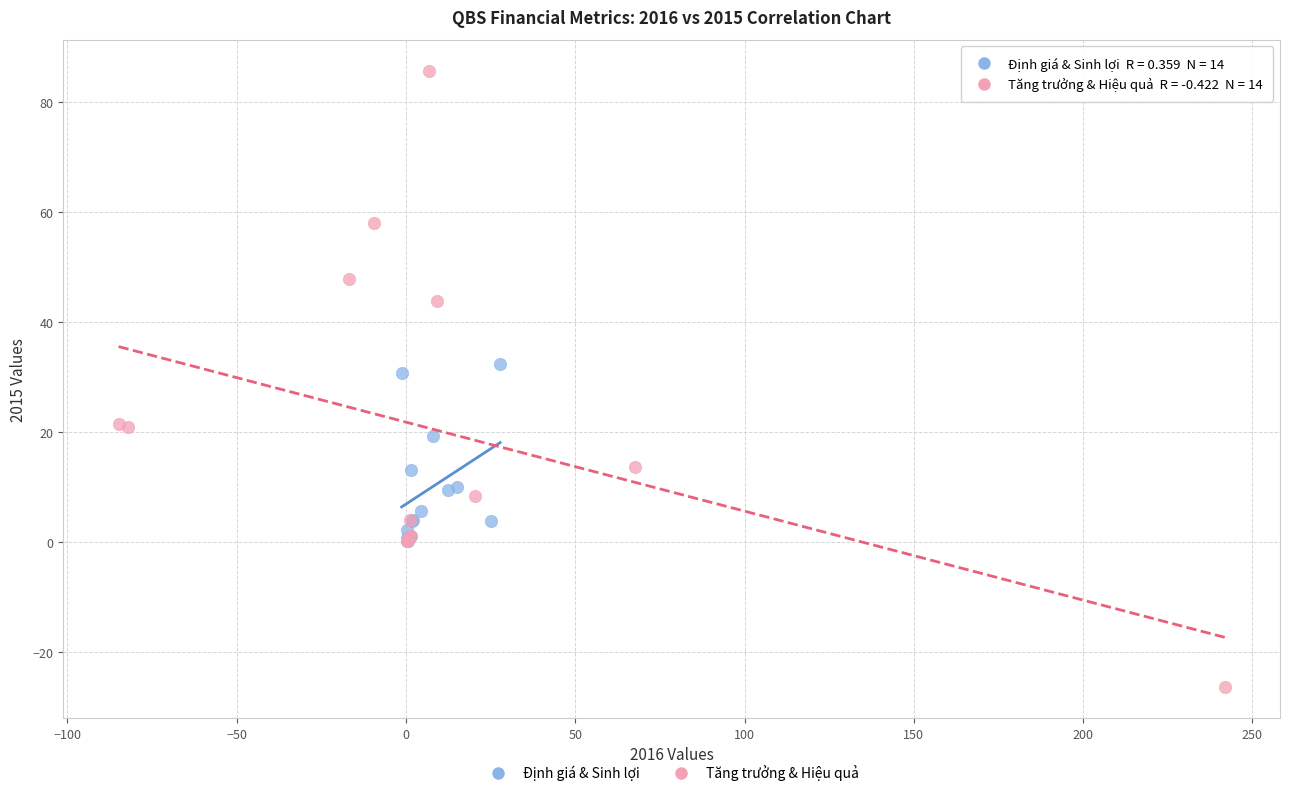

Which series has the largest Y range (max minus min)?

Tăng trưởng & Hiệu quả